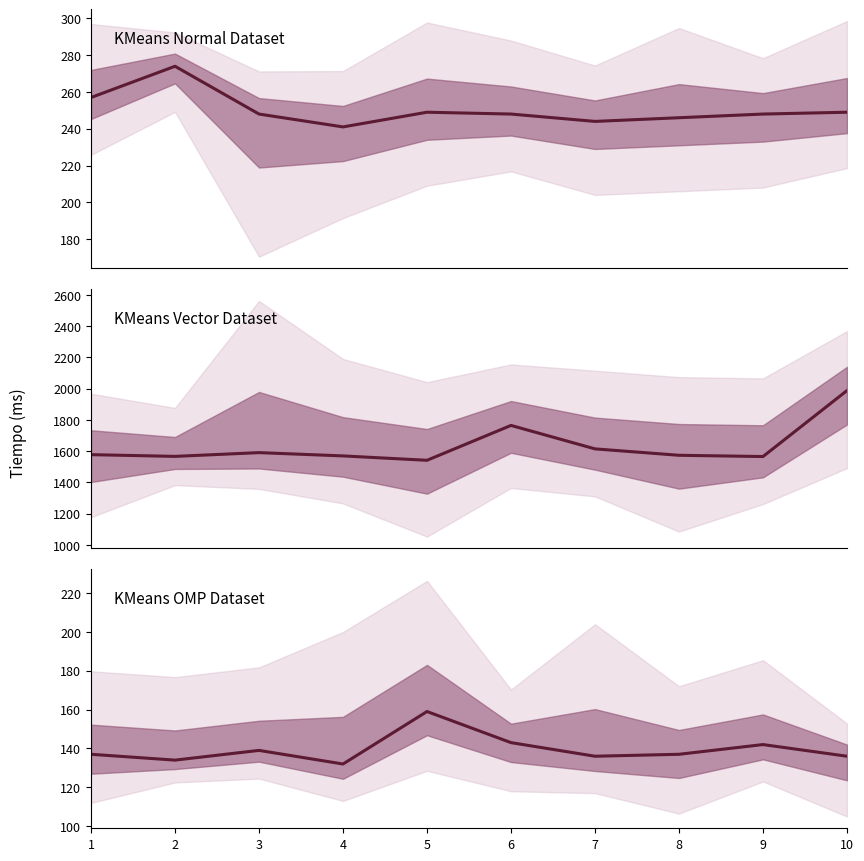

What is the value of the normal tiempo point at the 10th from the left?

249